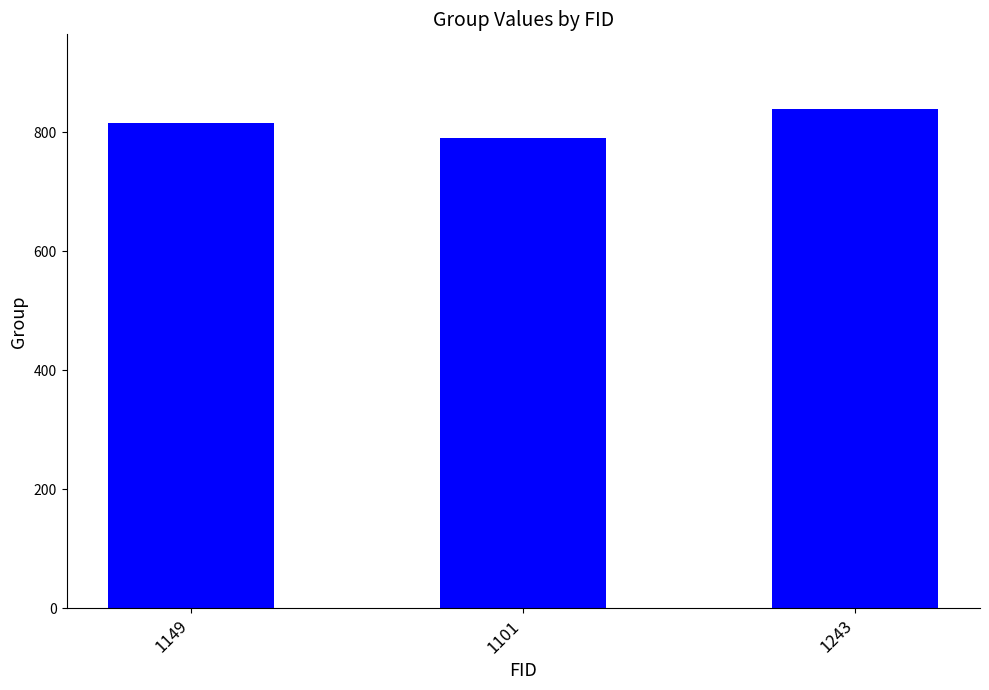

Reading left to right, what are all the values shown in this chart?

816	790	839